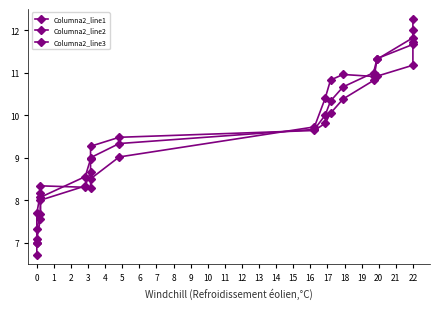

At how many categories does at least one series exceed 10?

7